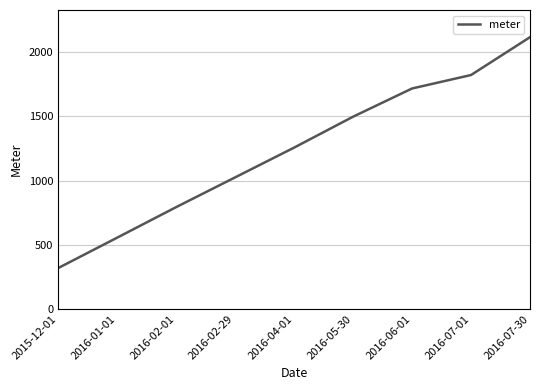

Which category has the highest value across all series?

2016-07-30